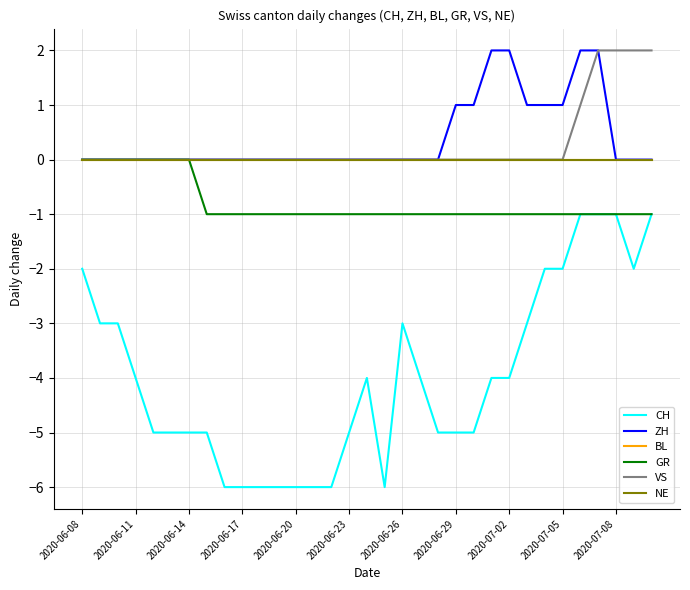

Does the chart display data point markers on the line(s)?

No